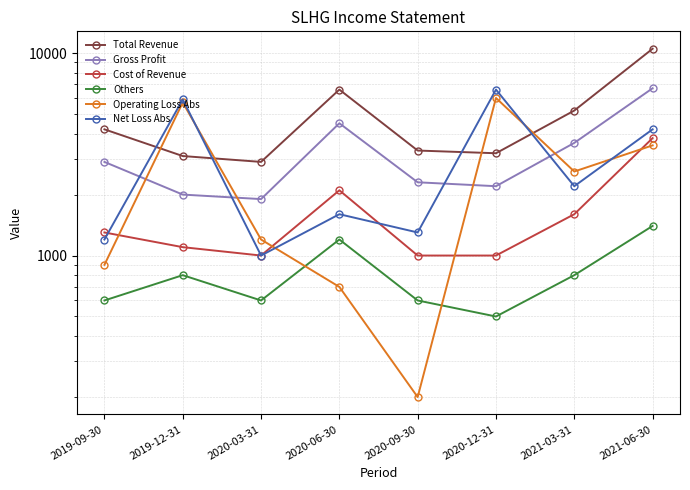

What is the sum of the Others values at 2019-12-31 and 2020-12-31?

1300